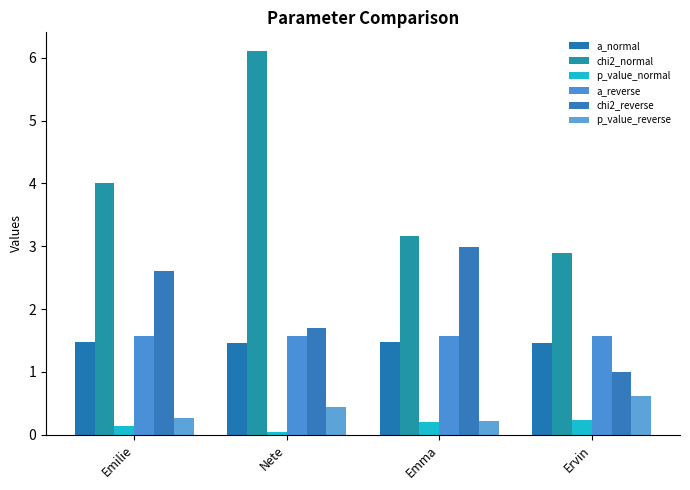

List the series in order of their peak value, lowest first.

p_value_normal, p_value_reverse, a_normal, a_reverse, chi2_reverse, chi2_normal